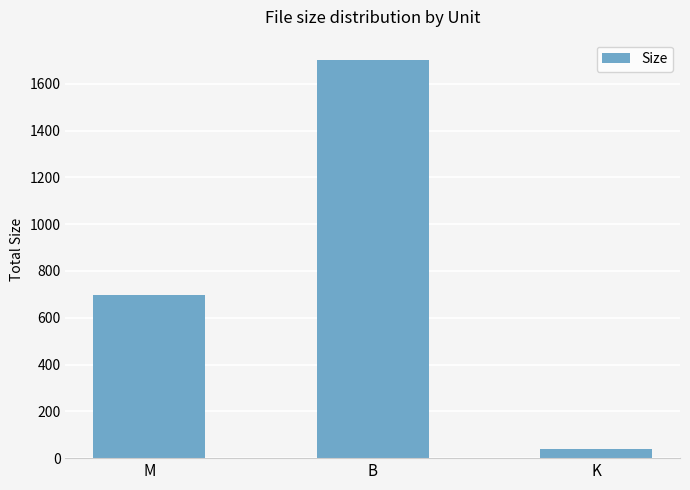

The value at M is 379.8. True or false?

False